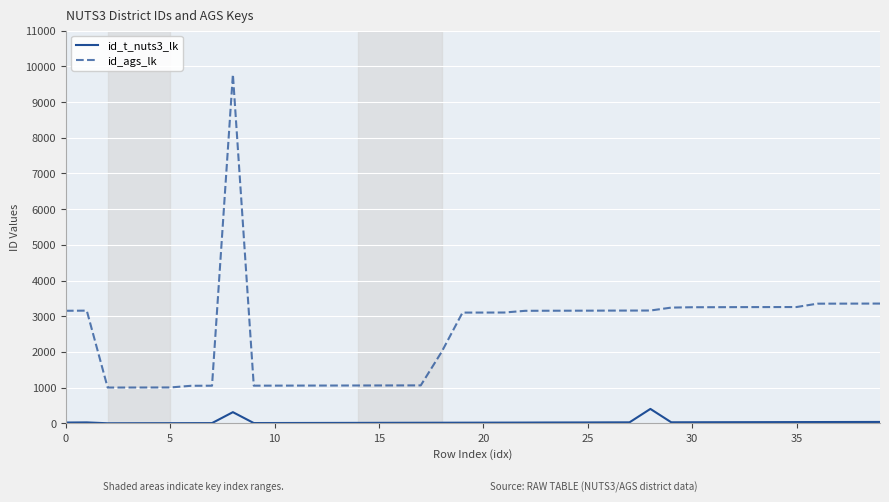

What is the highest value of the id_ags_lk series?

9774